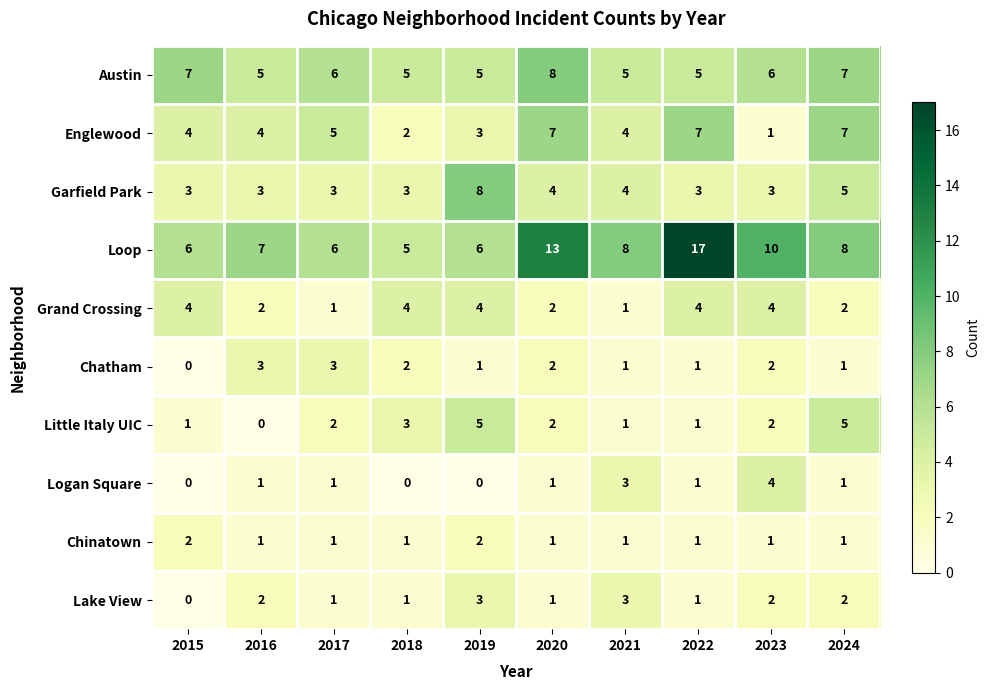

How many Chinatown values are between 1 and 2?

10